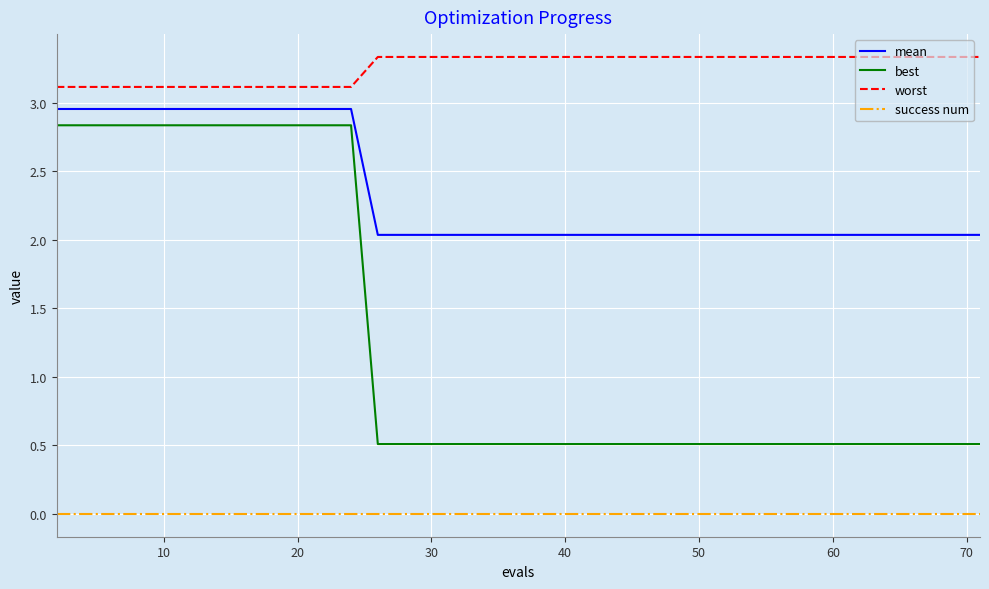

List the series in order of their overall mean, lowest first.

success num, best, mean, worst